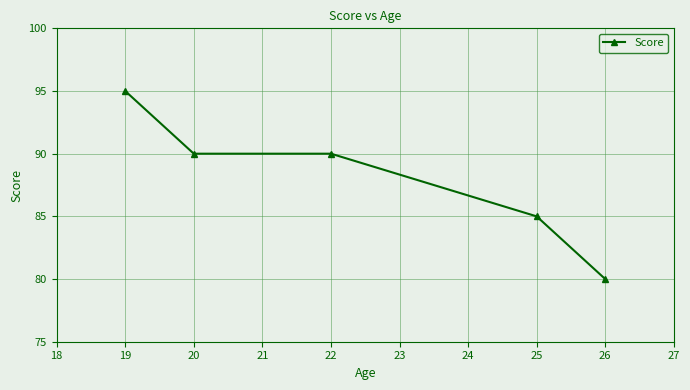

Which category has the lowest value across all series?

26